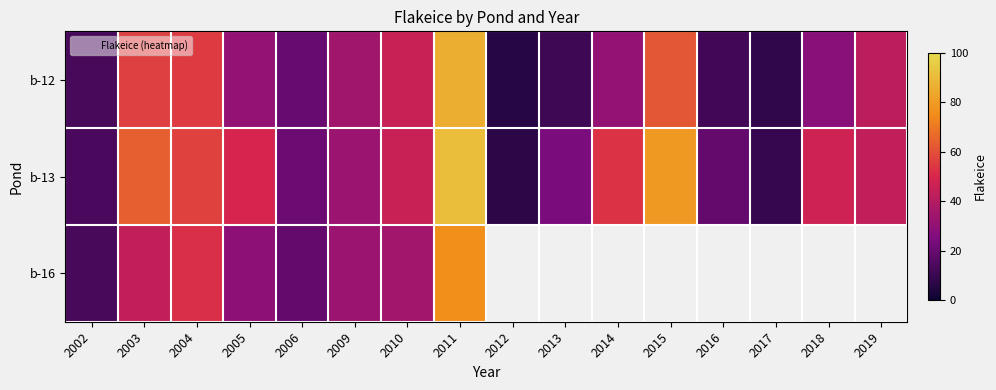

At which category is the sum across all series the highest?

2011